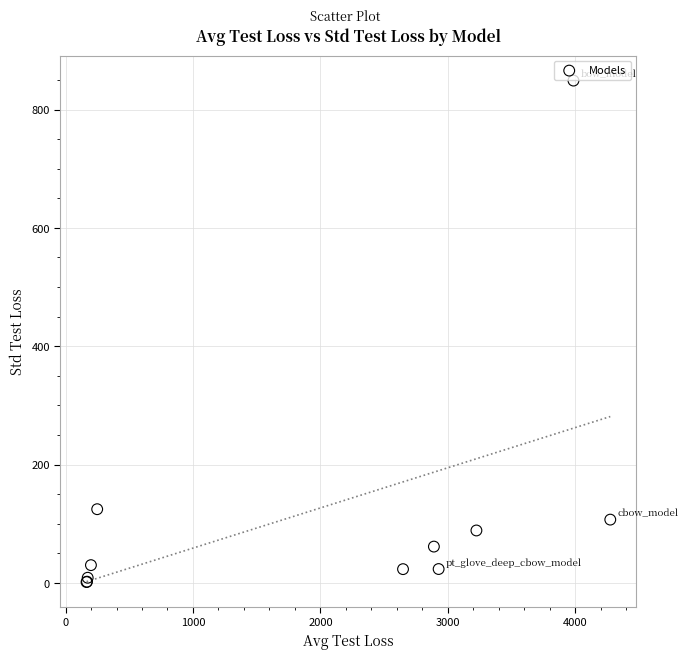

What Y value in the scatter plot is closest to 425?

124.8